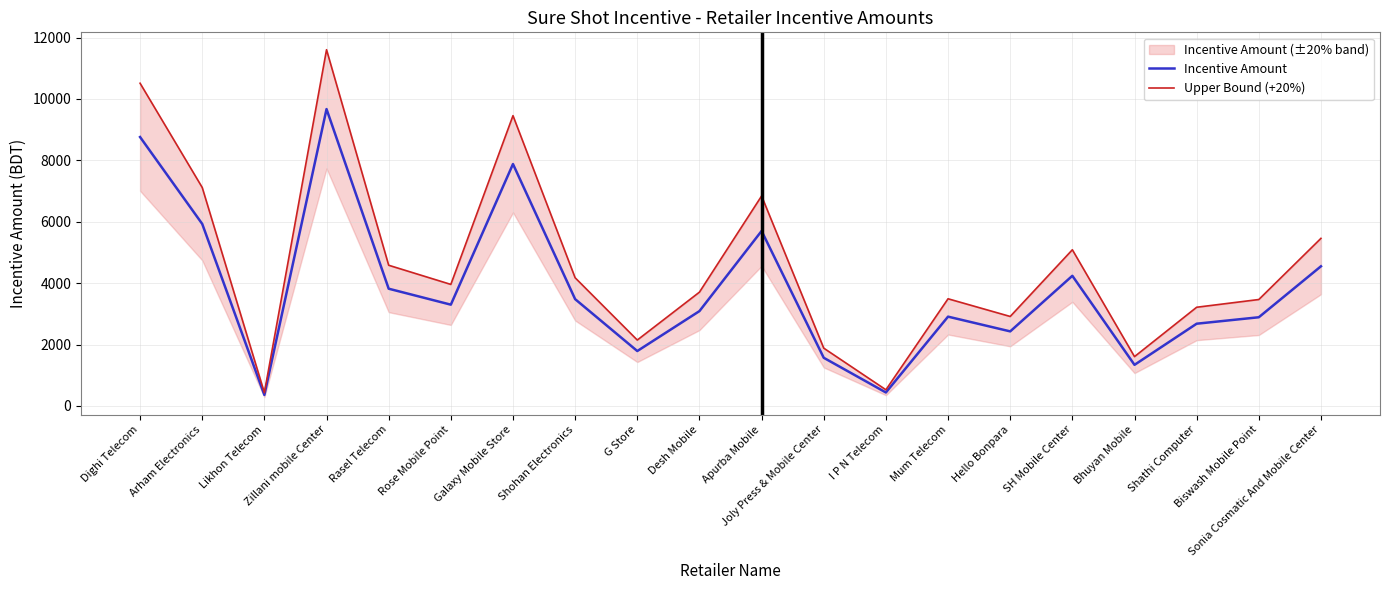

Where is the first local minimum for Upper Bound (+20%)?

Likhon Telecom